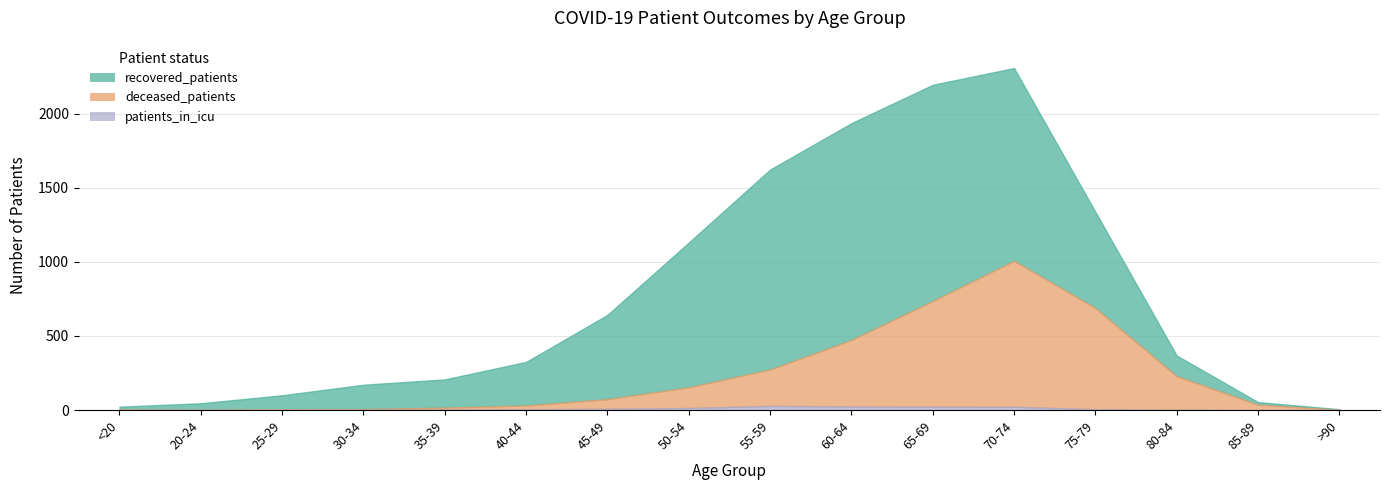

Is it true that deceased_patients equals 229 at 80-84?

True